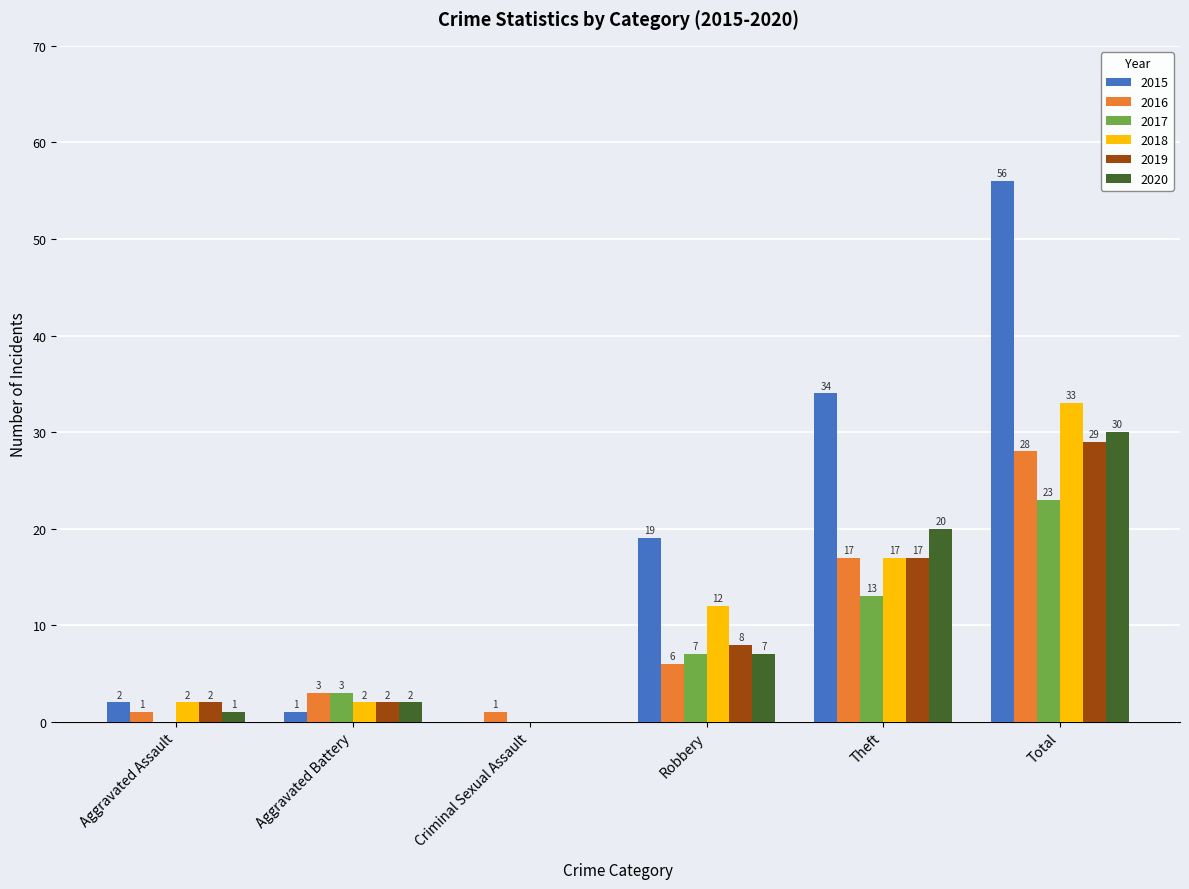

Which series changed the most between Aggravated Battery and Total?

2015